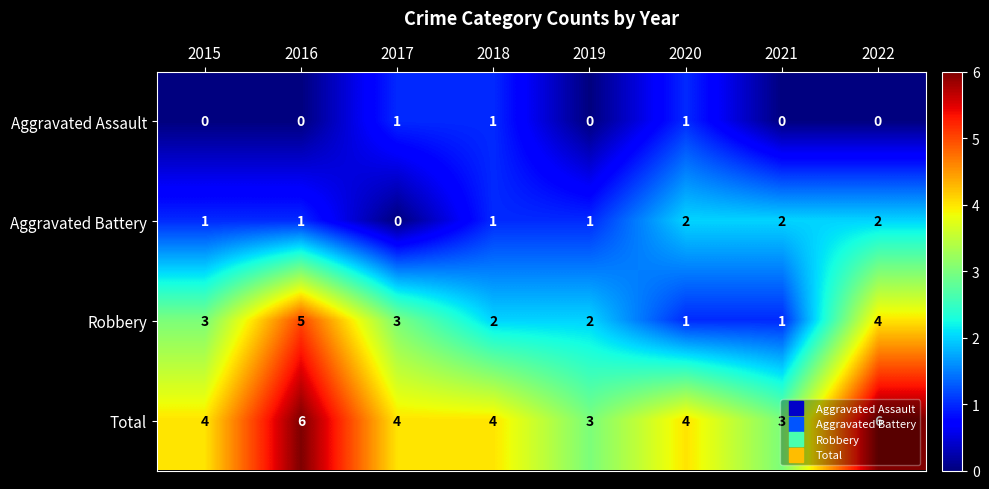

List the series in order of their overall mean, highest first.

Total, Robbery, Aggravated Battery, Aggravated Assault